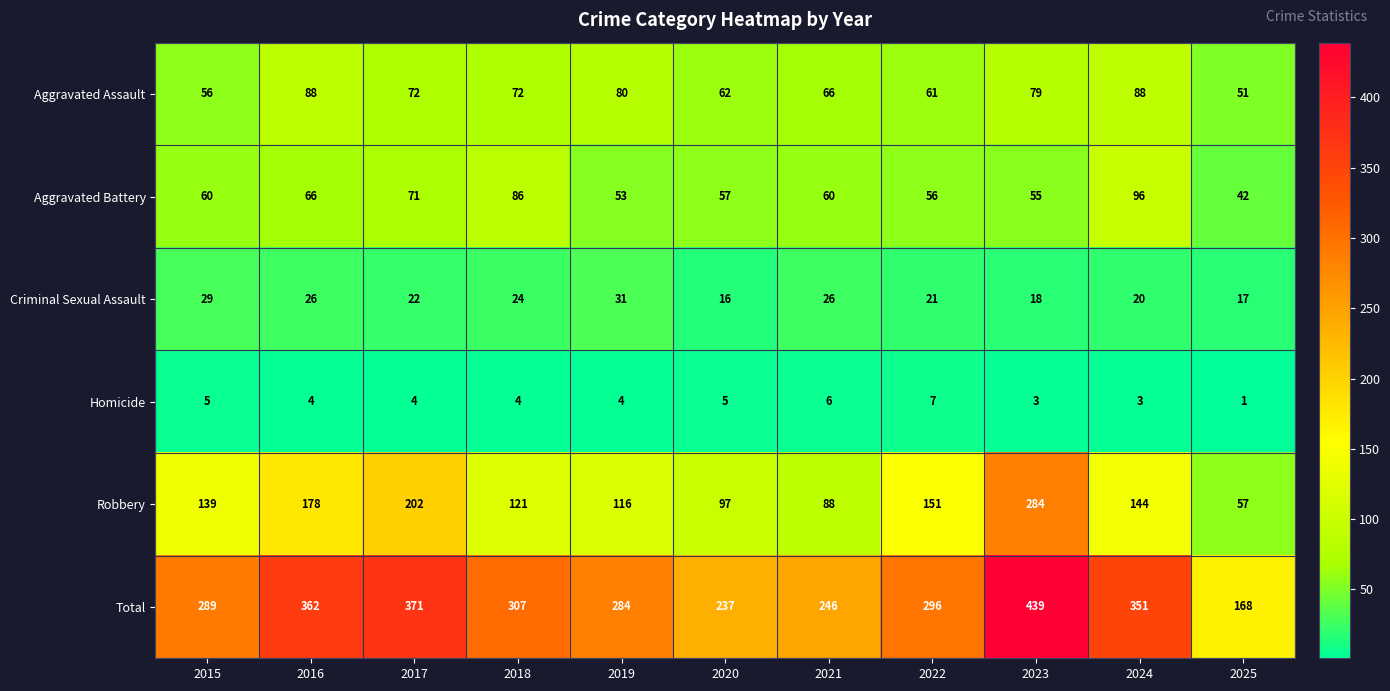

What is the lowest value of the Robbery series?

57